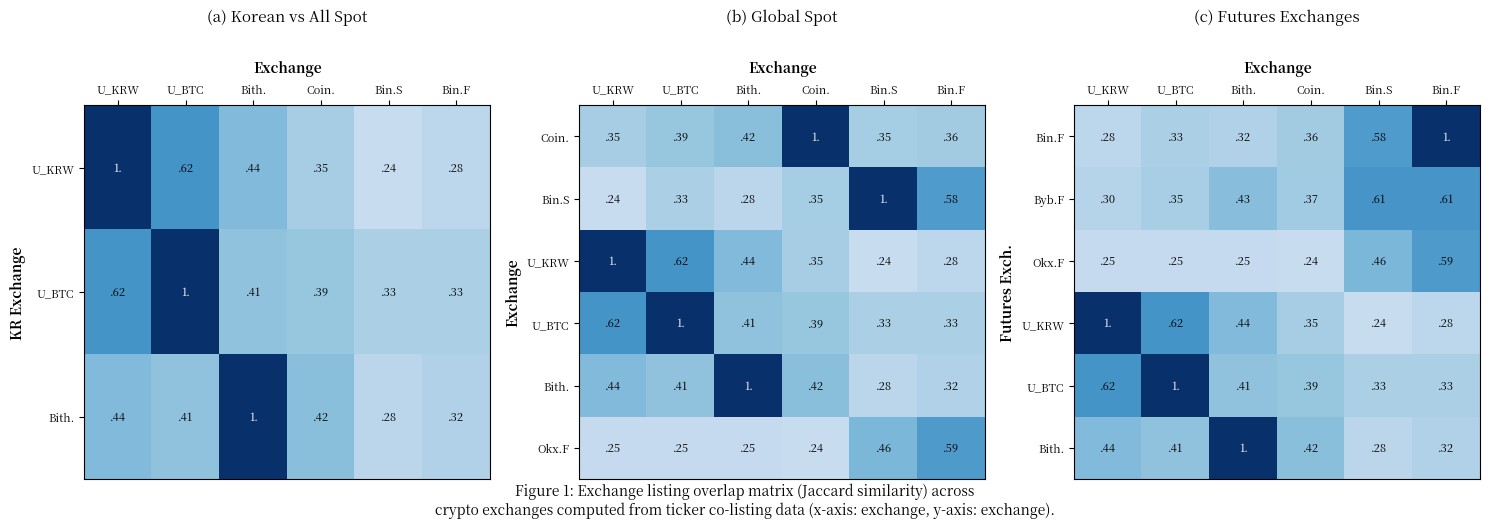

At which label is Byb.F closest to 0?

U_KRW